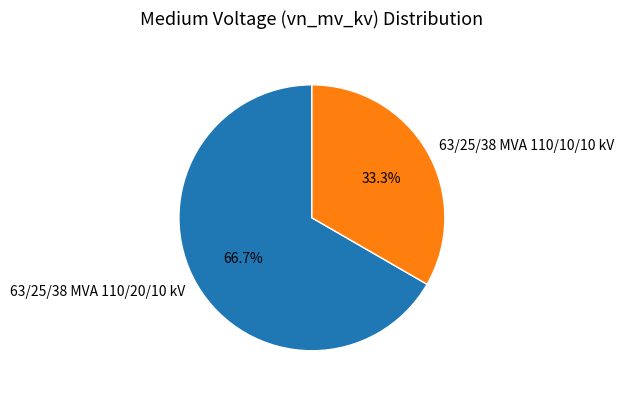

Combined, what portion of the pie is 63/25/38 MVA 110/10/10 kV and 63/25/38 MVA 110/20/10 kV?

100.0%